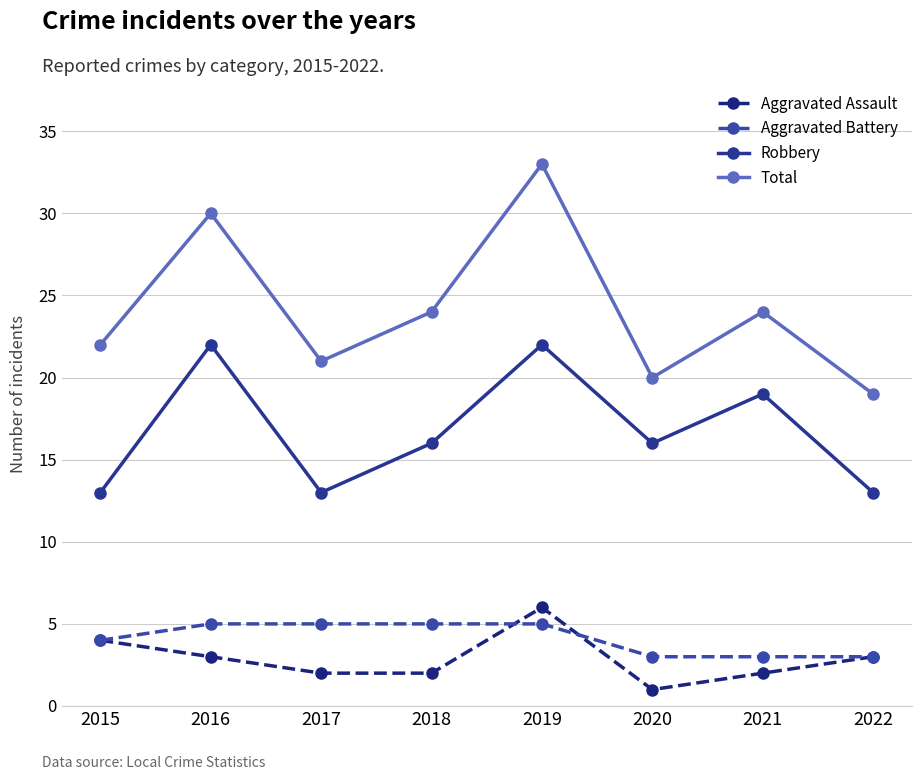

Which series changed the most between 2019 and 2022?

Total